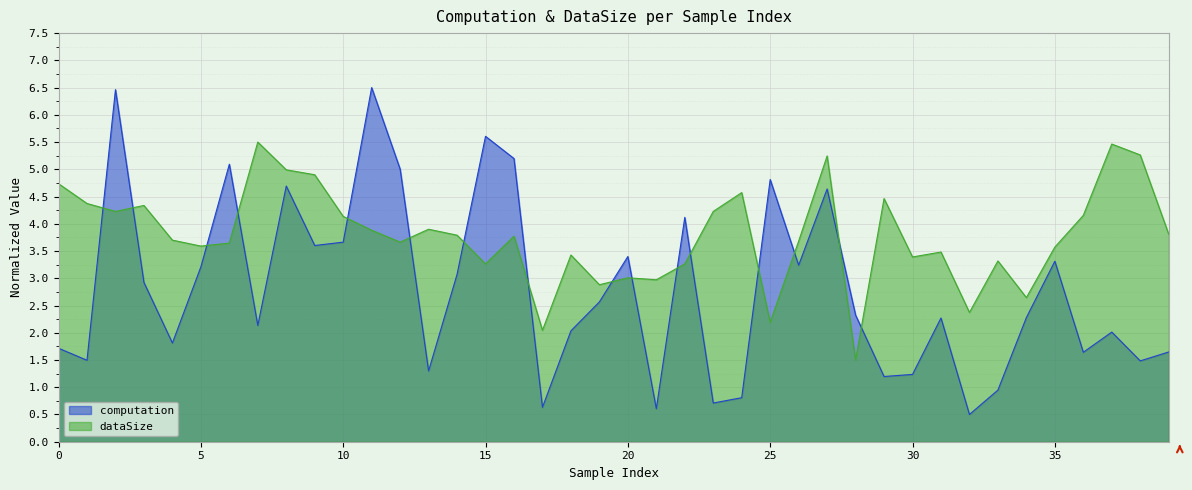

Rank the series by their maximum value, from highest to lowest.

computation, dataSize